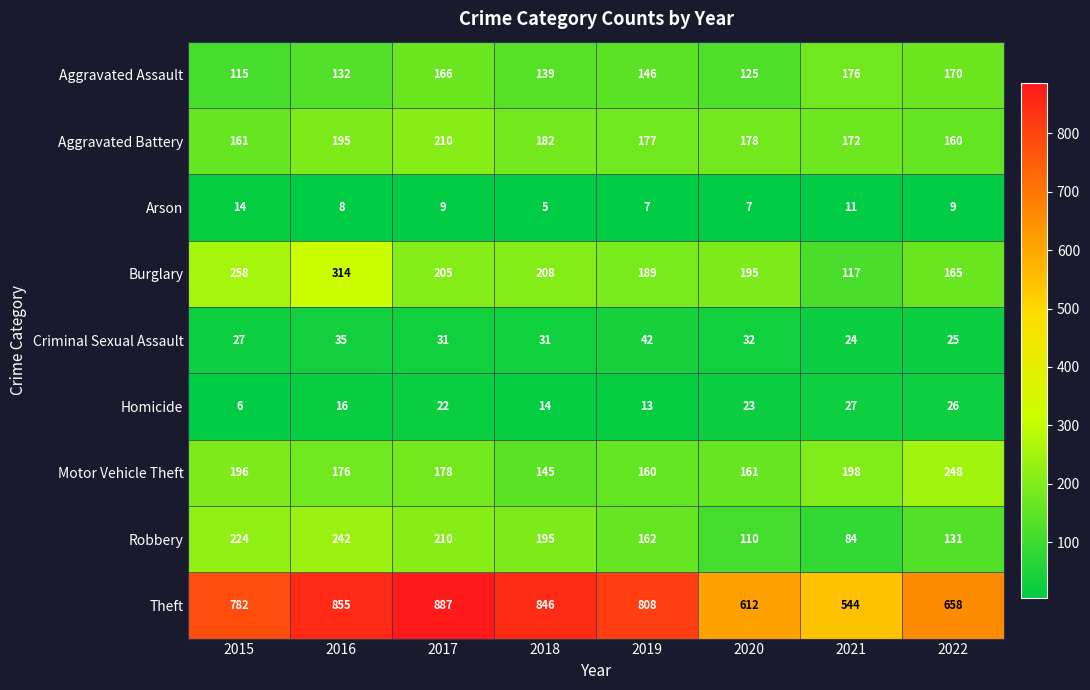

What is the total value across all series at 2021?

1353